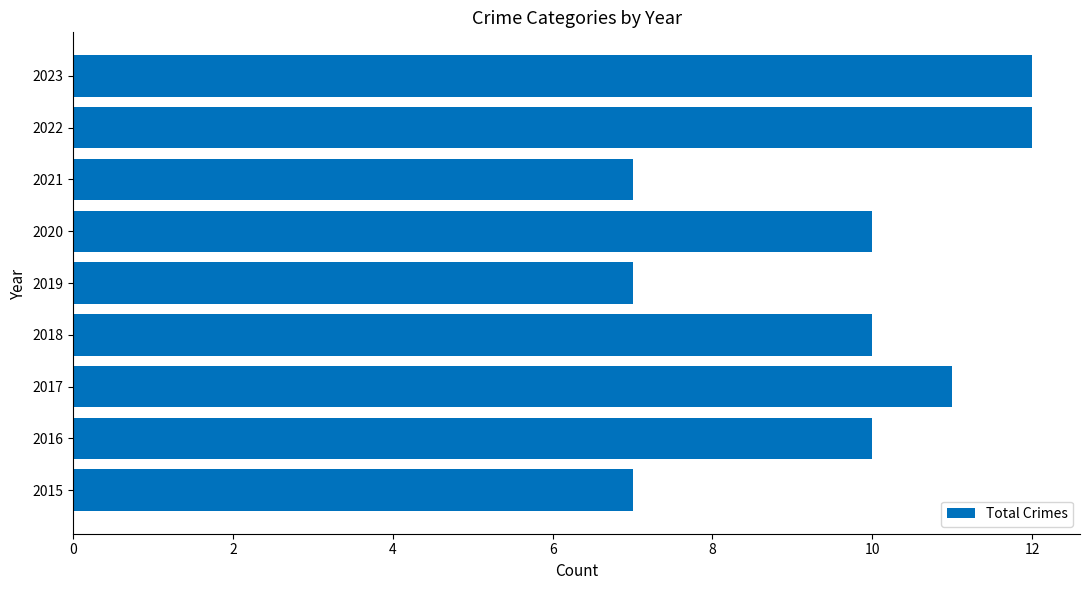

Reading top to bottom, what are all the values shown in this chart?

12	12	7	10	7	10	11	10	7